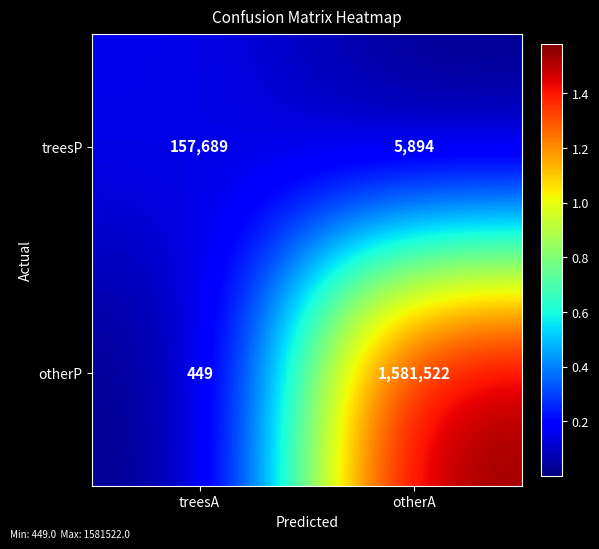

True or false: otherP has a value of 2800532 at otherA.

False